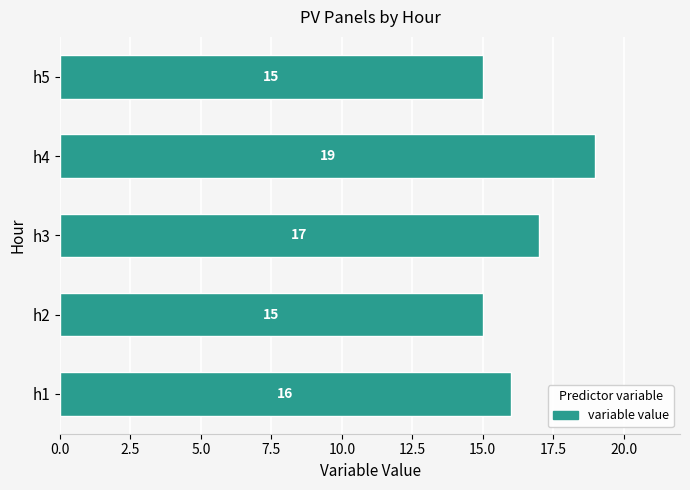

What is the difference between the maximum and minimum values?

4